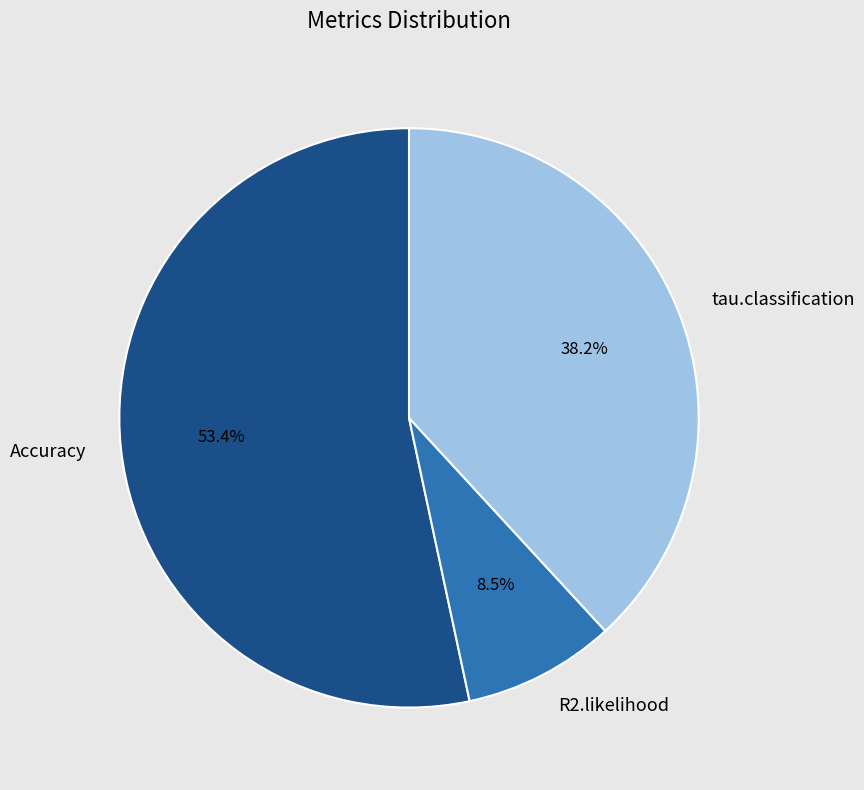

Does tau.classification account for over 50% of the chart?

No